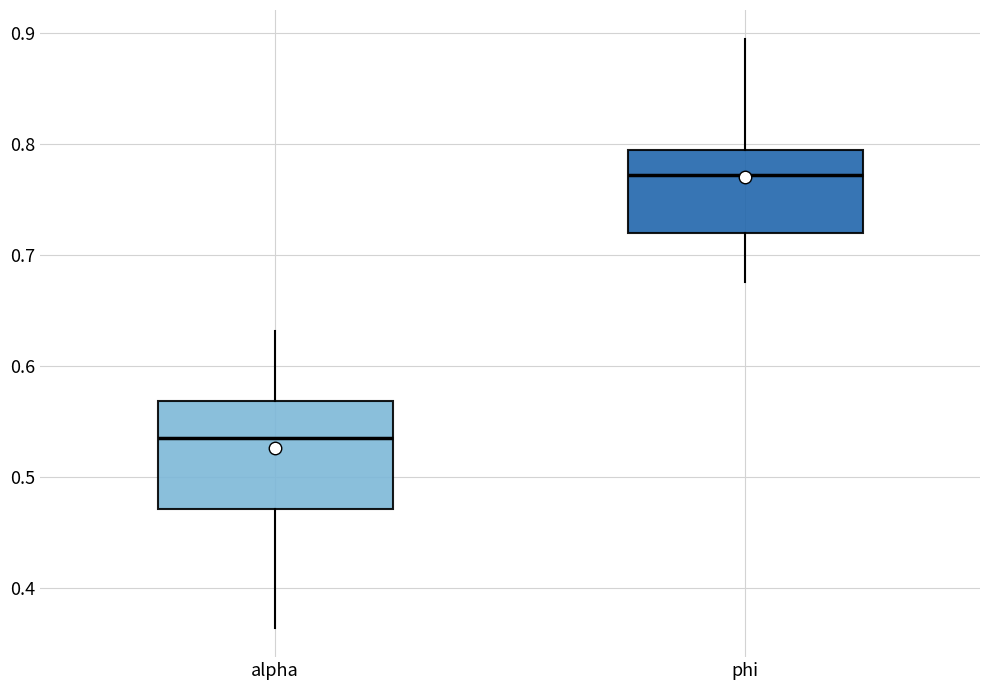

Where does the upper whisker of the box for phi end on the y-axis? The values are not printed on the chart, so give them approximately, as read against the axis.

0.89